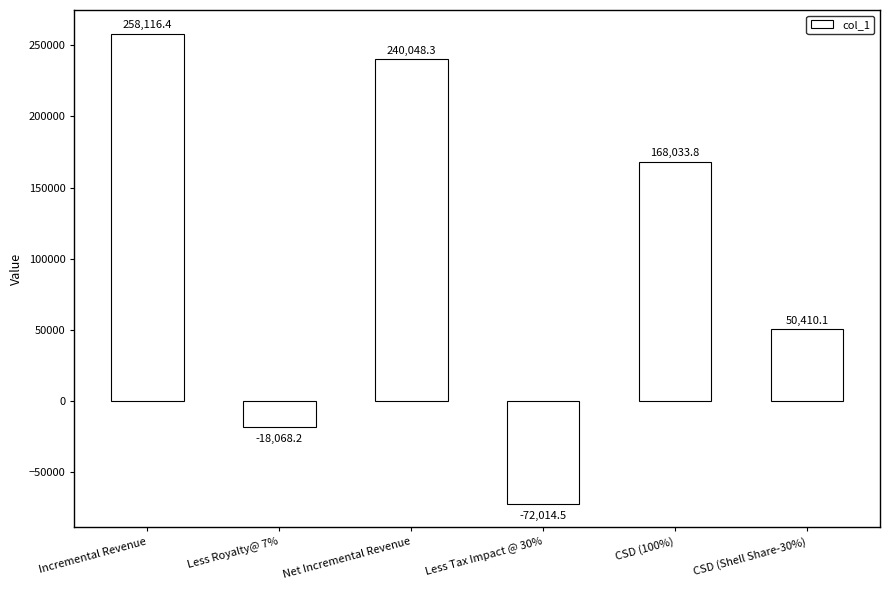

Reading left to right, transcribe all the data shown in this chart.

Incremental Revenue=258116.4	Less Royalty@ 7%=-18068.2	Net Incremental Revenue=240048.3	Less Tax Impact @ 30%=-72014.5	CSD (100%)=168033.8	CSD (Shell Share-30%)=50410.1